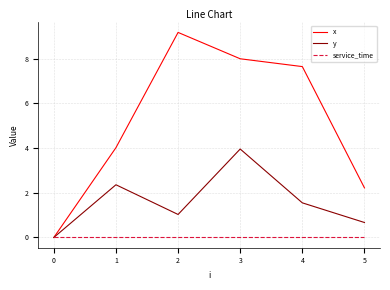

Which series has the largest range (max minus min)?

x